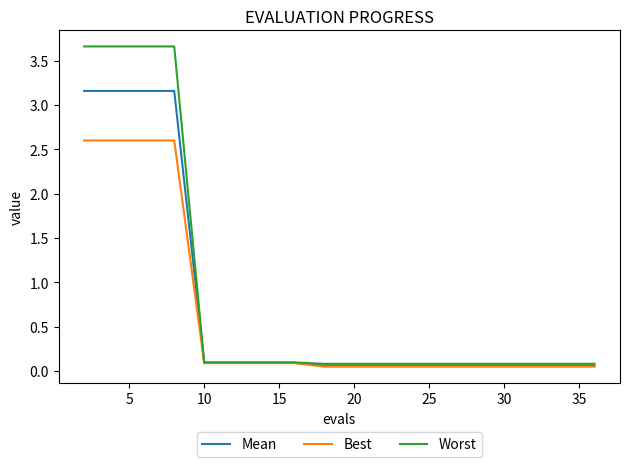

What is the highest value of the Worst series?

3.7